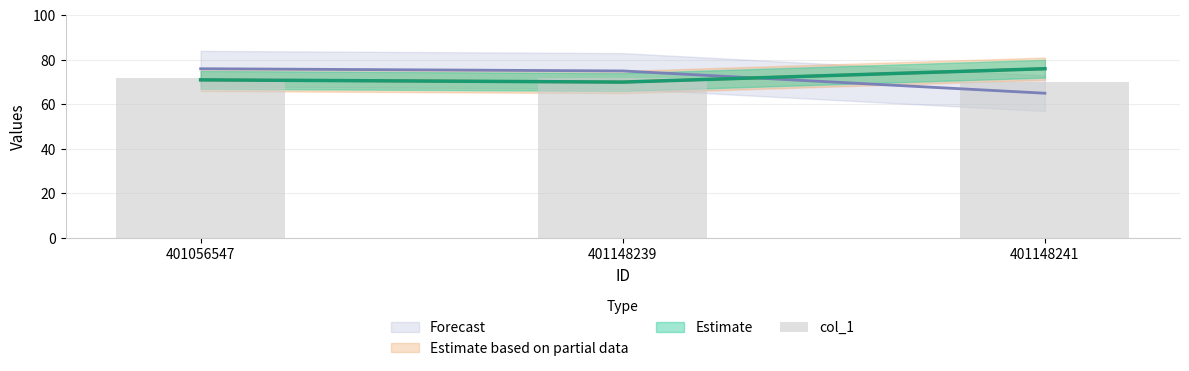

Reading right to left, extract all data points from this chart.

70	72	72